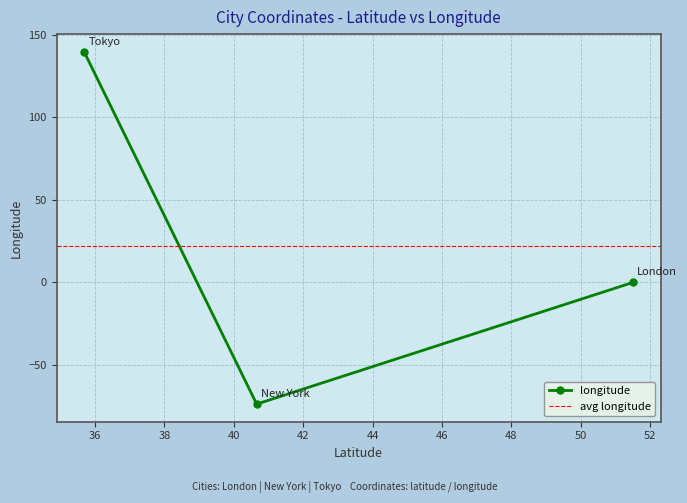

What is the minimum value for longitude?

-73.9